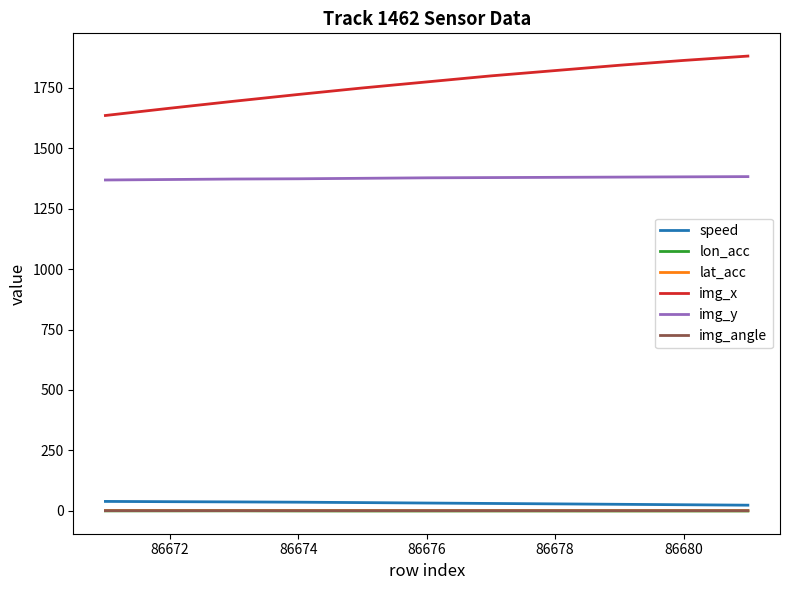

Which series has the largest range (max minus min)?

img_x